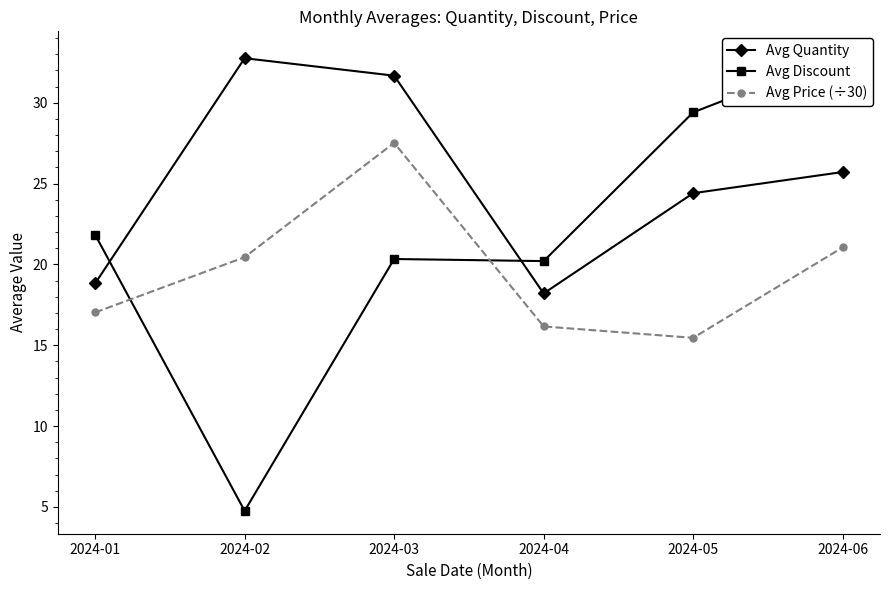

Rank the series at 2024-06 from lowest to highest value.

Avg Price (÷30), Avg Quantity, Avg Discount